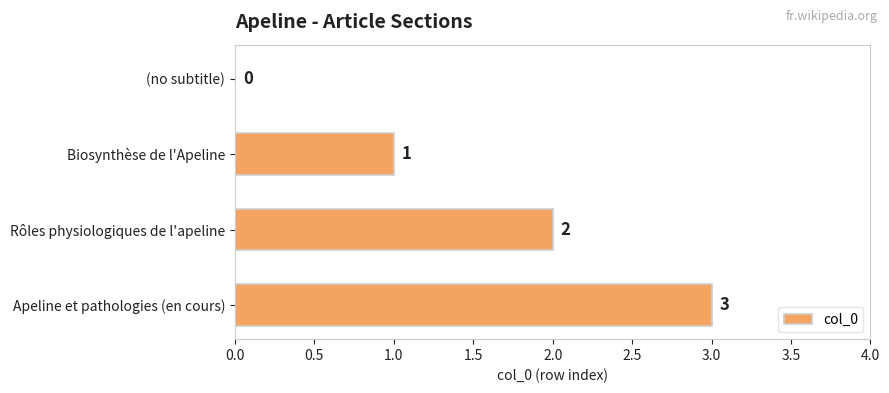

Are the bars grouped side by side (vs. stacked)?

No